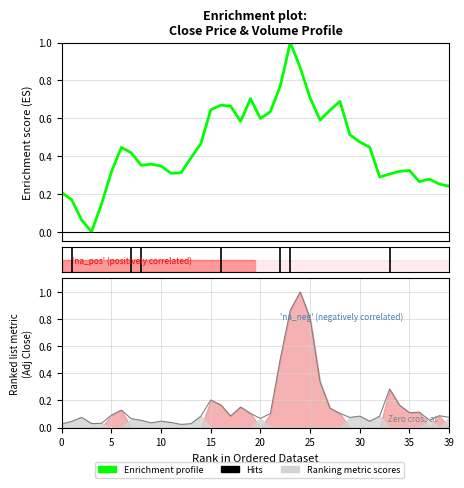

Is it true that Volume_norm equals 0.0 at 1996-04-01?

False